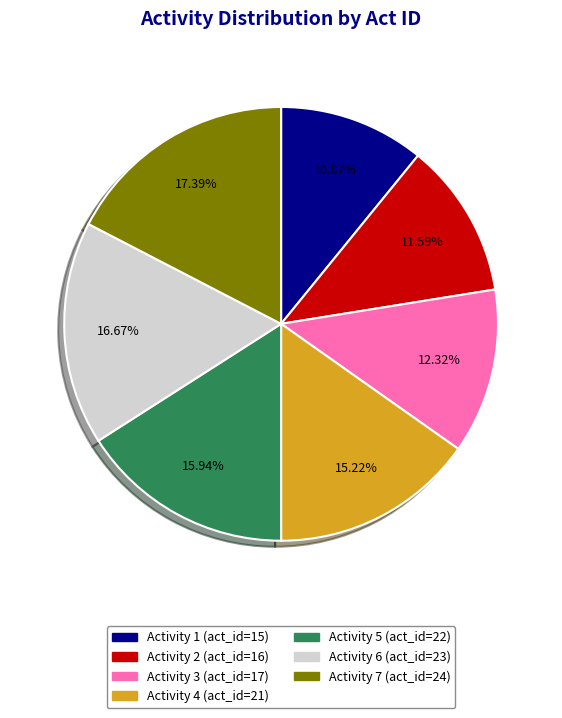

To the nearest percent, what is the difference between the 6 and 3 slice percentages?

4%